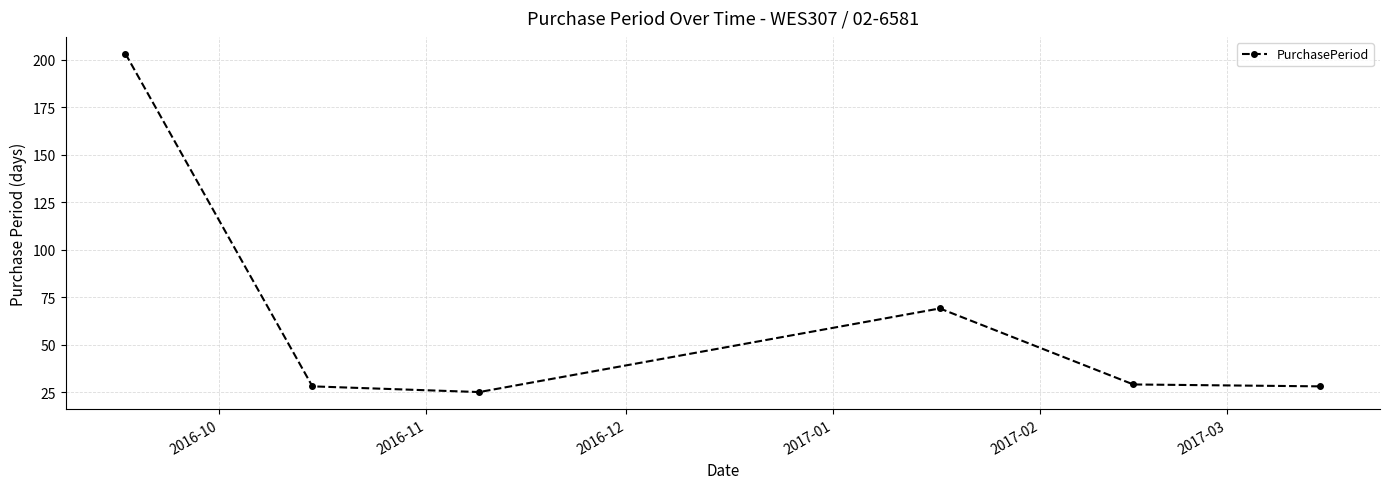

How many data points does each series have?

6